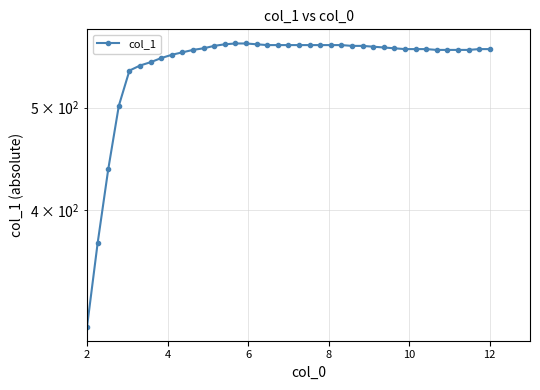

What is the sum of all values?

21497